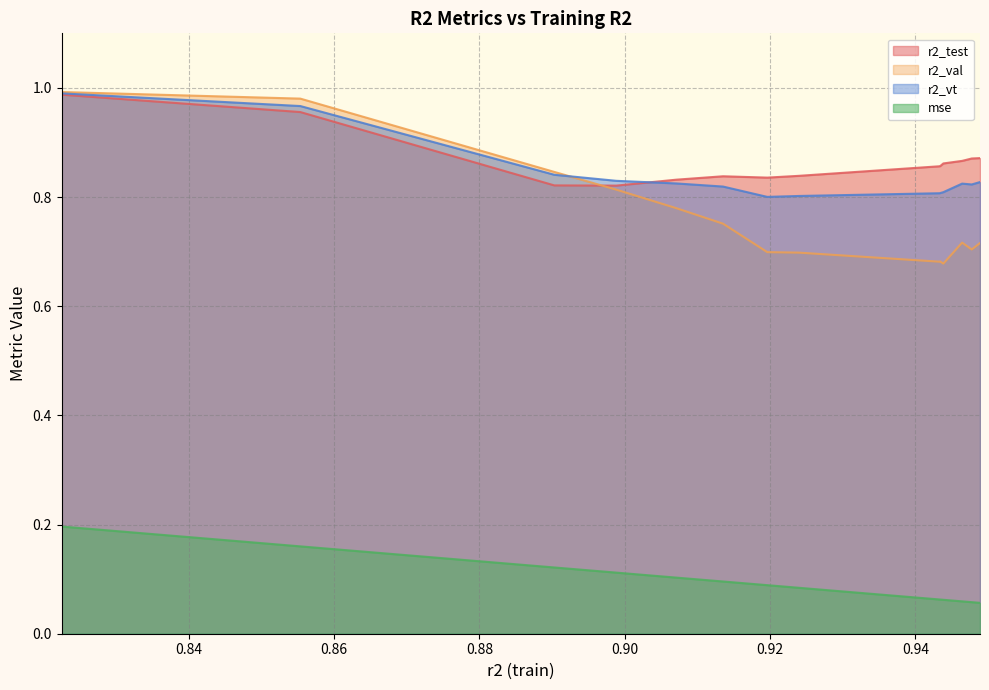

Is the value of r2_vt at 0.9488767126491946 greater than the value of mse at 0.9432756098160839?

Yes